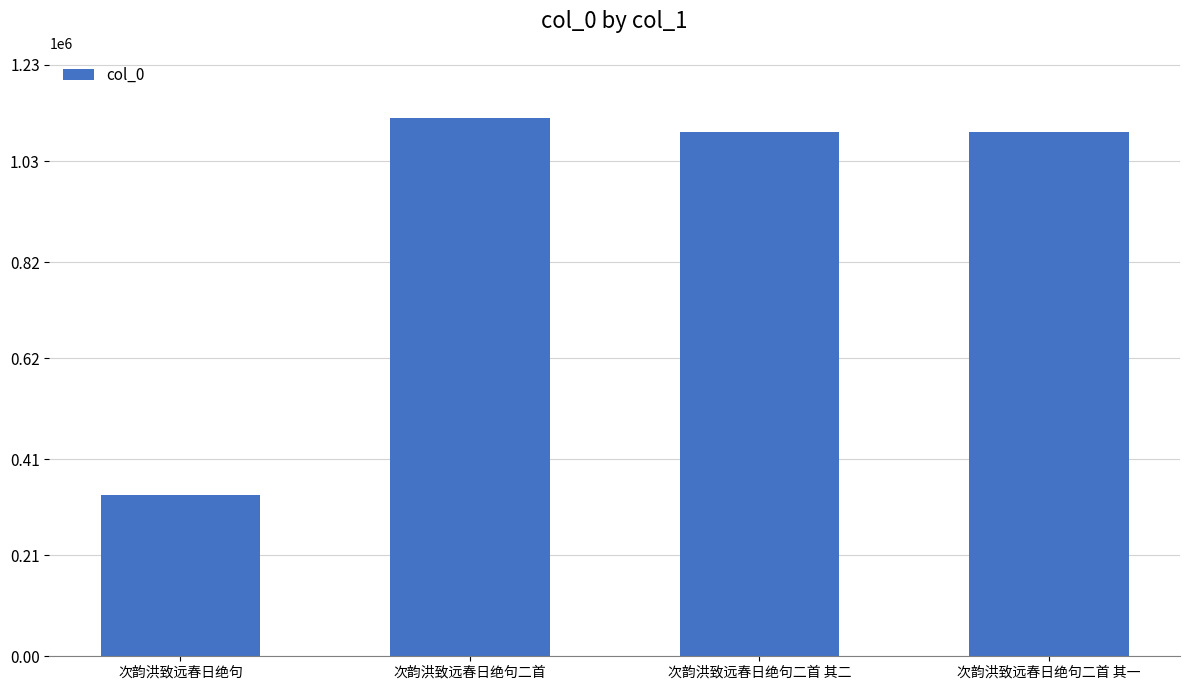

How many data points are less than 1091298?

2